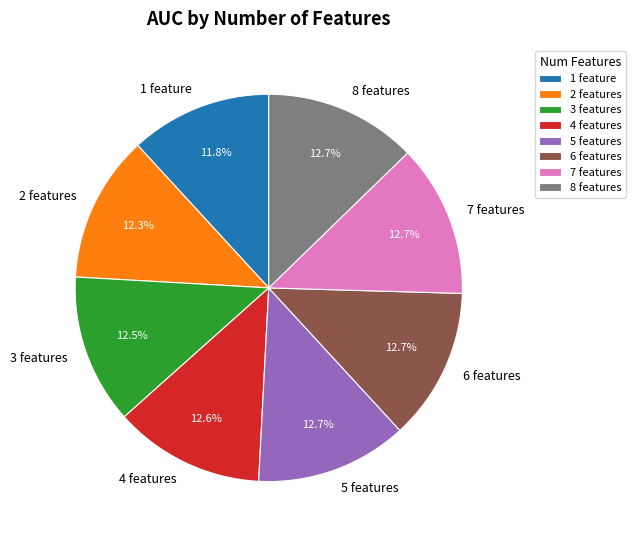

Between 1 feature and 7 features, which is larger?

7 features